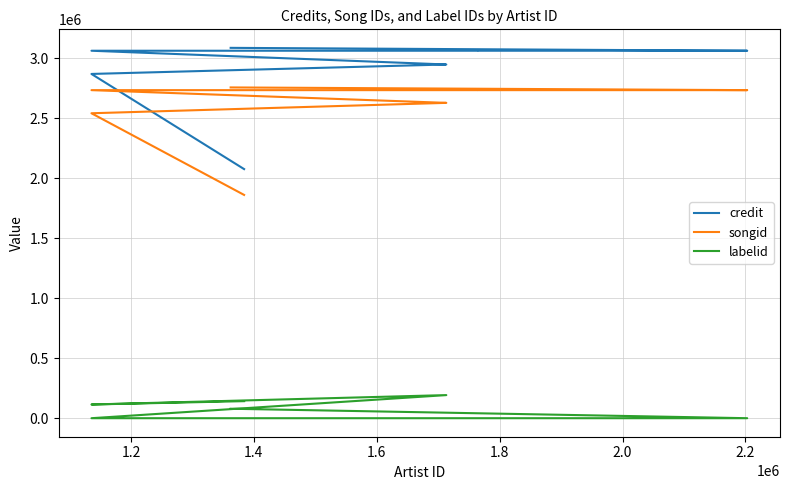

True or false: songid and credit cross at least once.

False